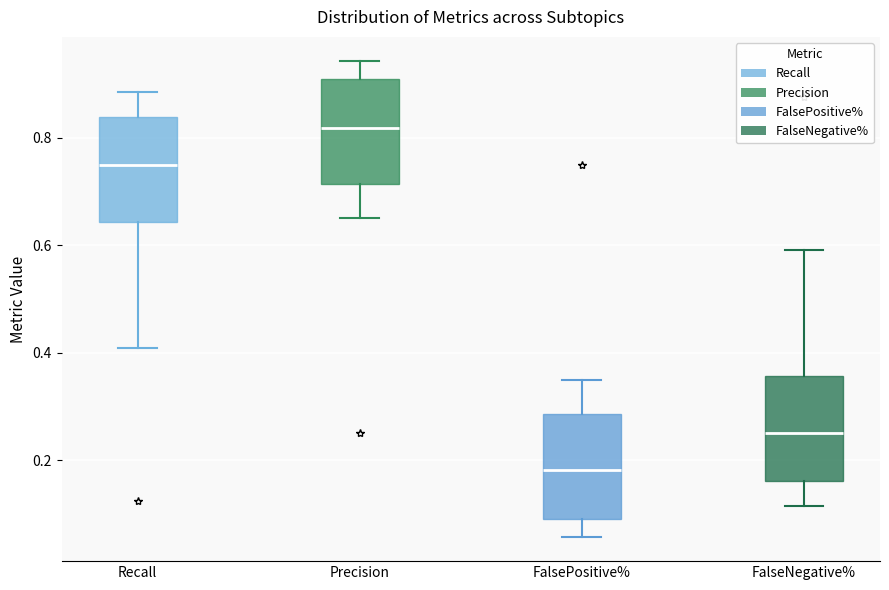

Which box has the lowest median line?

FalsePositive%